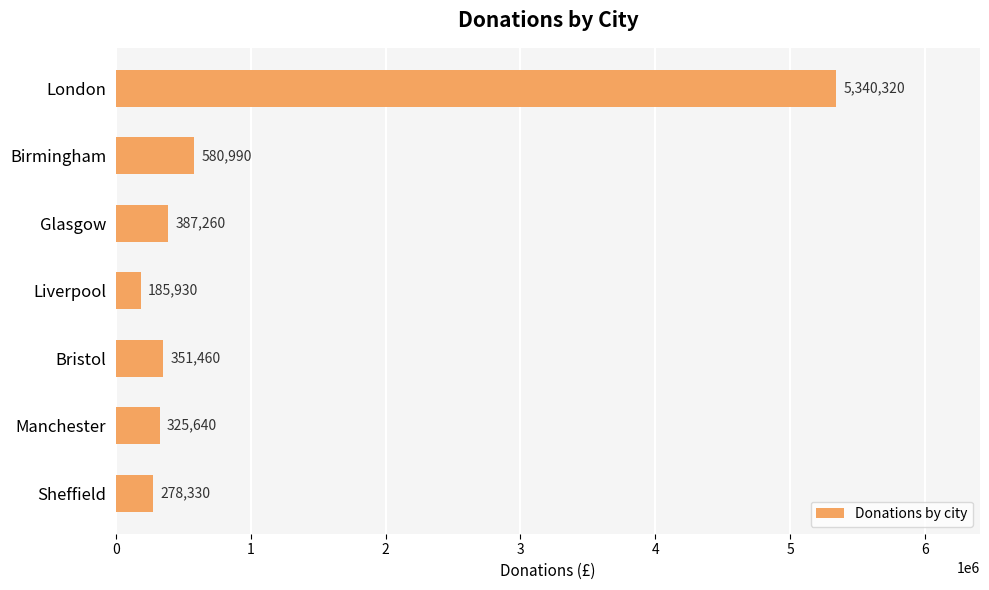

Where is the data nearest to the value 2763125?

Birmingham